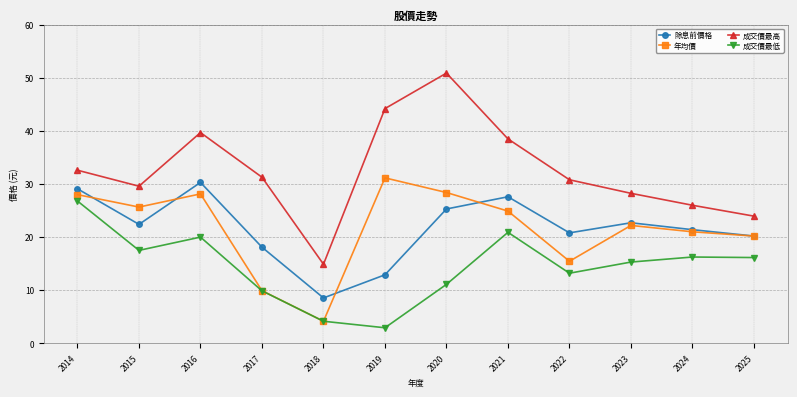

True or false: 除息前價格 and 年均價 intersect in this chart.

True